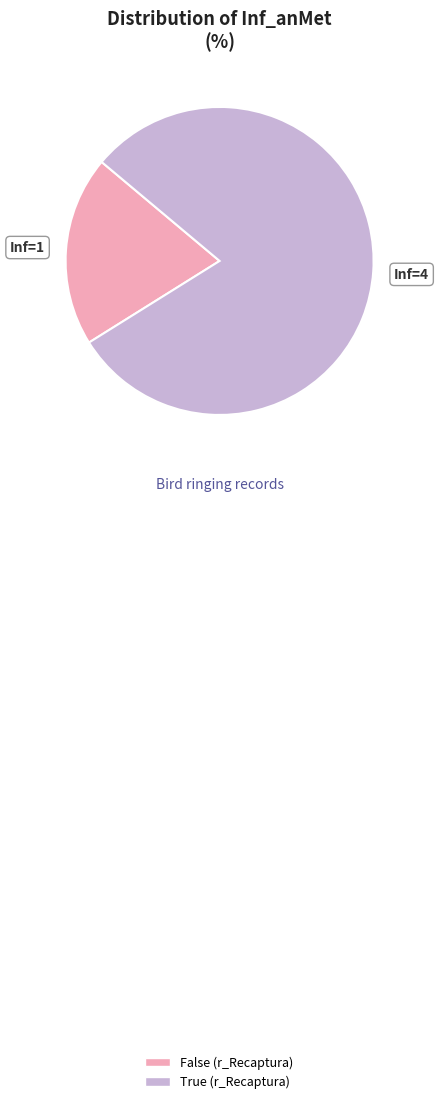

Approximately how many times larger is the value at True (r_Recaptura) compared to False (r_Recaptura)?

4.0